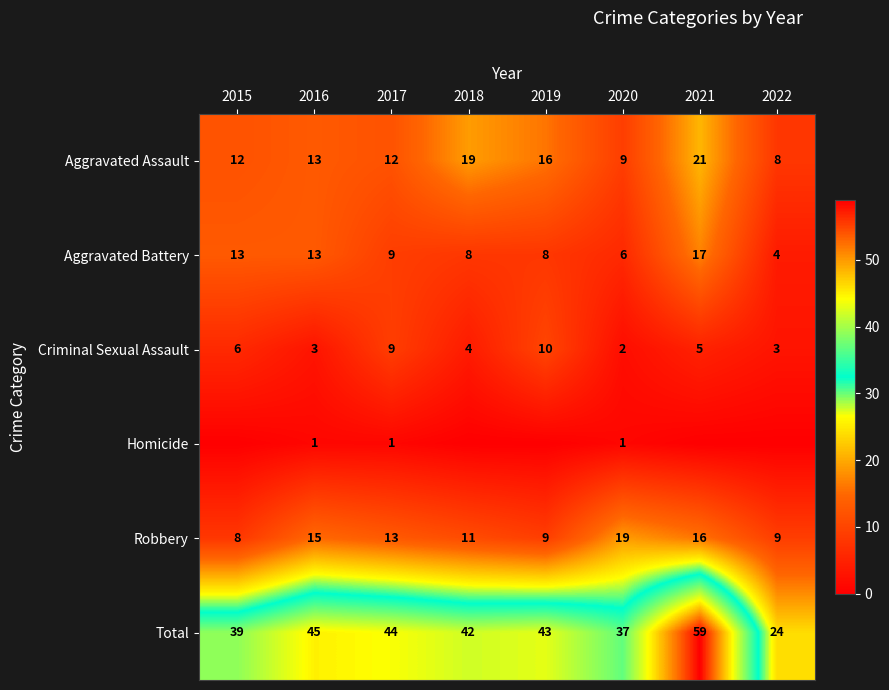

Which category has the highest value in the Aggravated Assault series?

2021